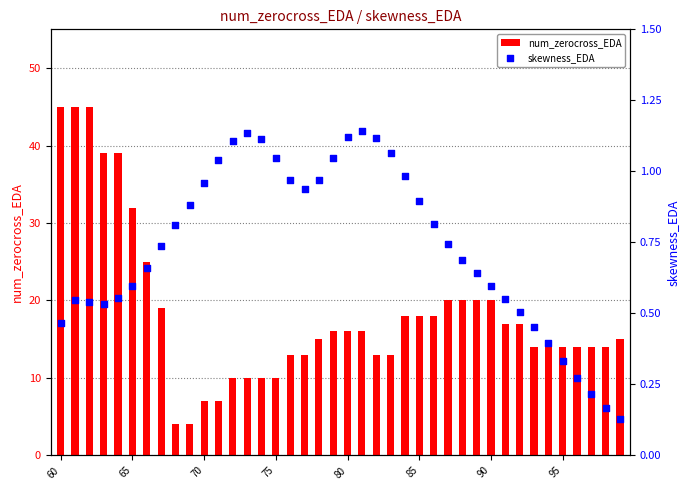

Which series reaches the minimum Y coordinate?

skewness_EDA